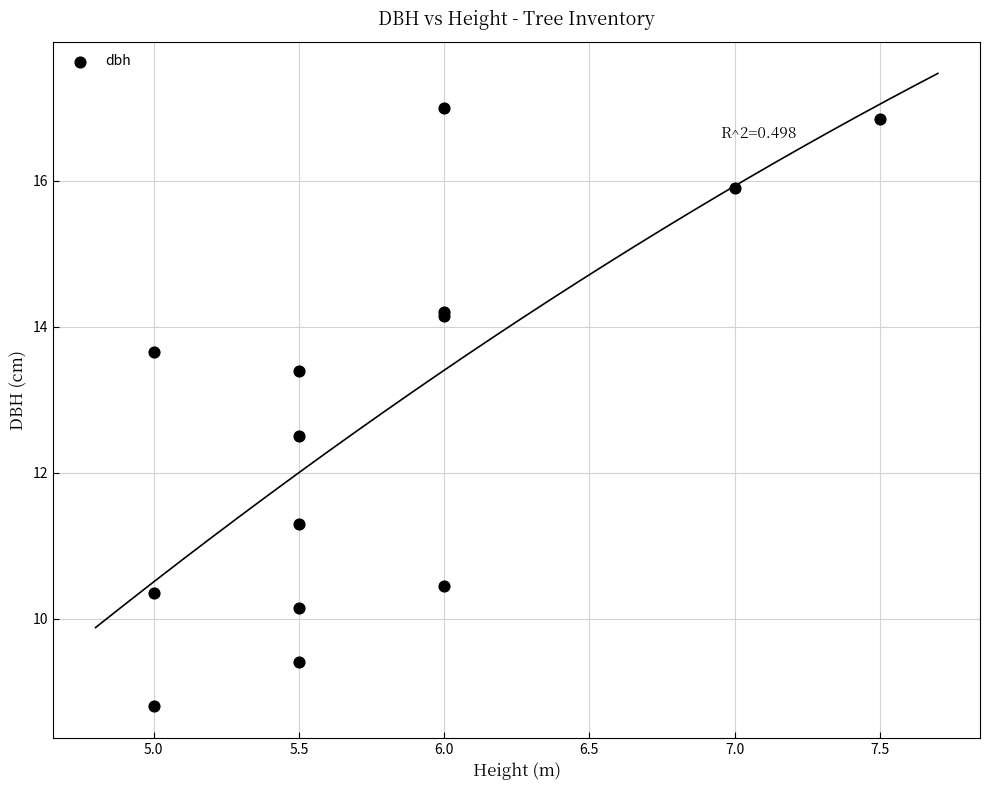

What Y value in the scatter plot is closest to 12?

12.5